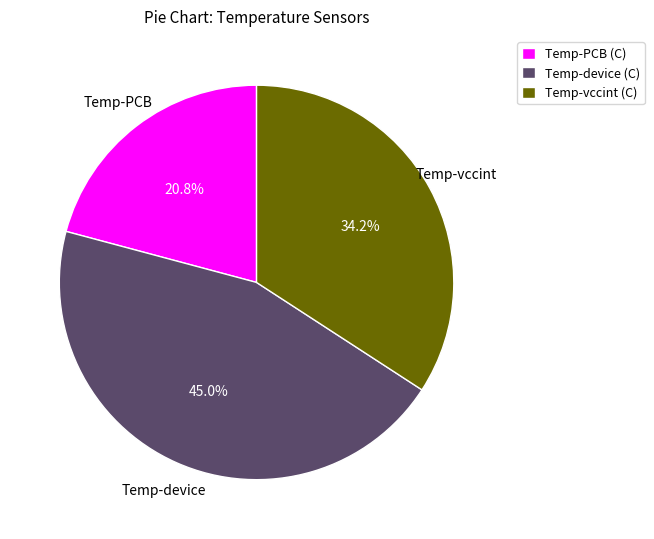

How many slices are in this pie chart?

3